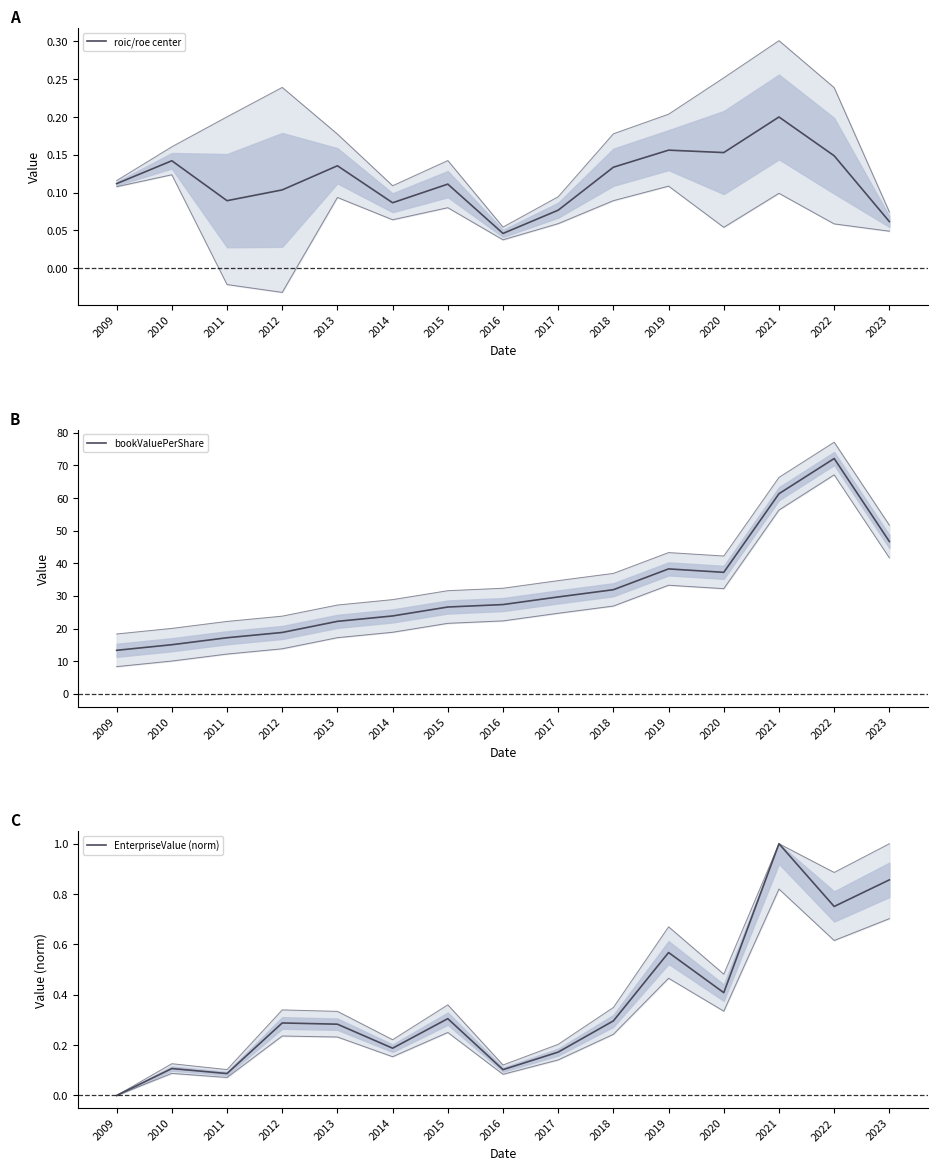

At how many categories does at least one series exceed 42?

3